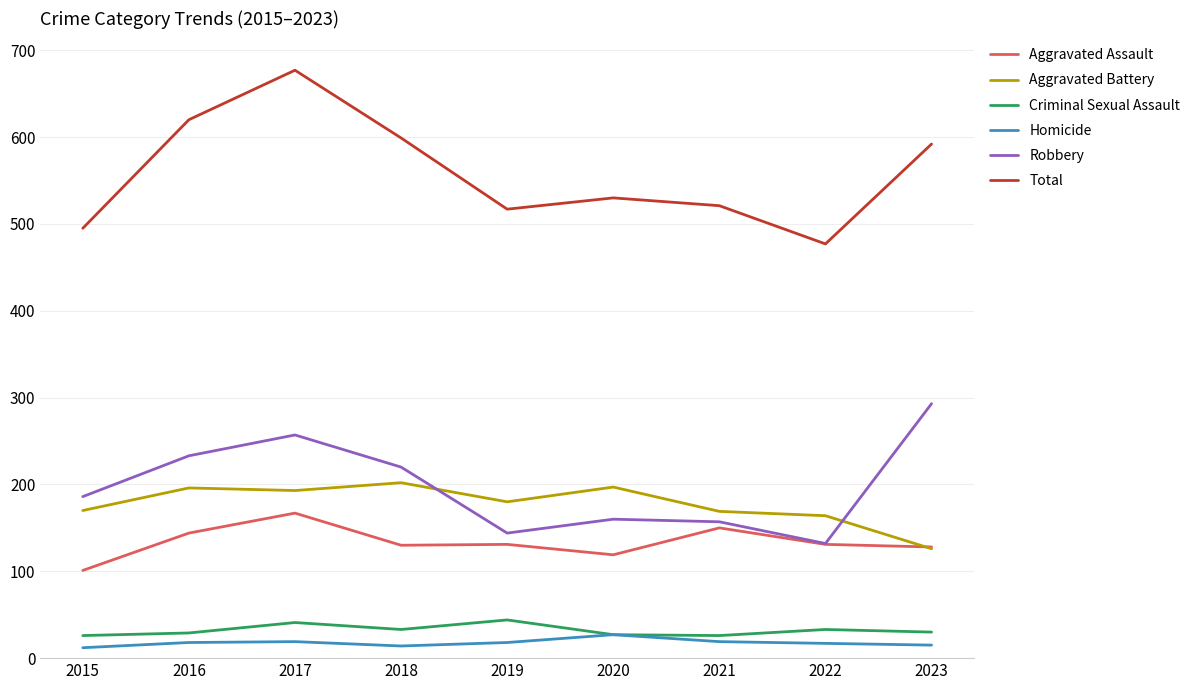

Is this an area chart (filled region under the line)?

No